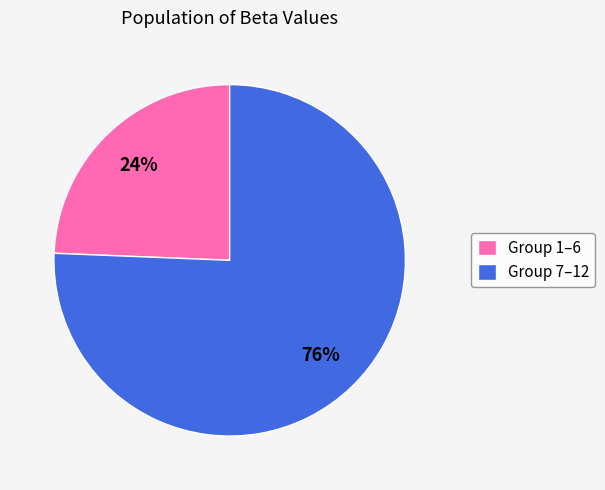

Count the number of slices in the pie.

2